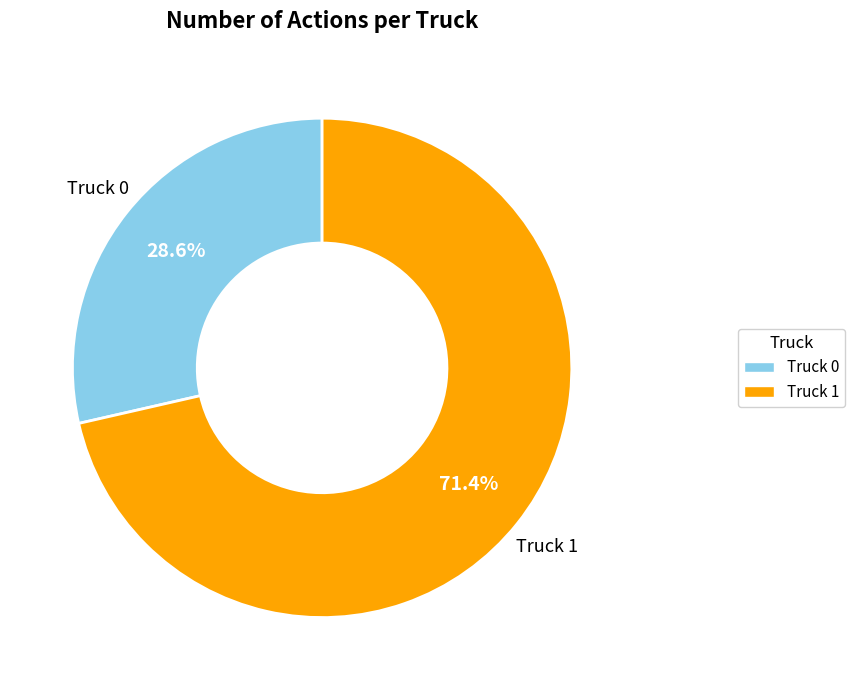

What portion of the pie excludes Truck 0?

71.4%